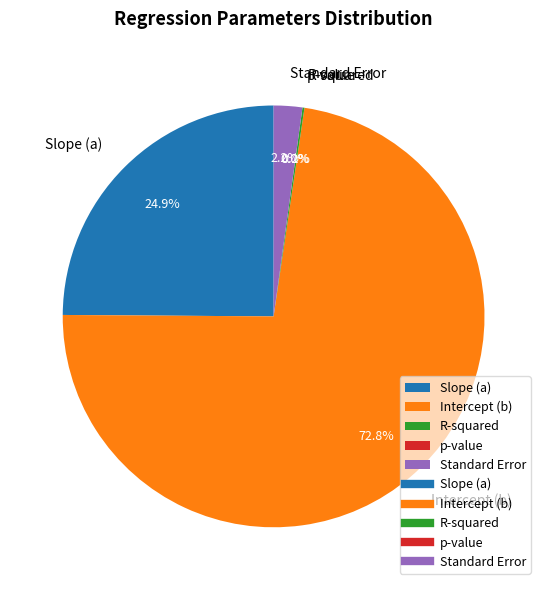

Which category has the smallest portion of the pie?

p-value